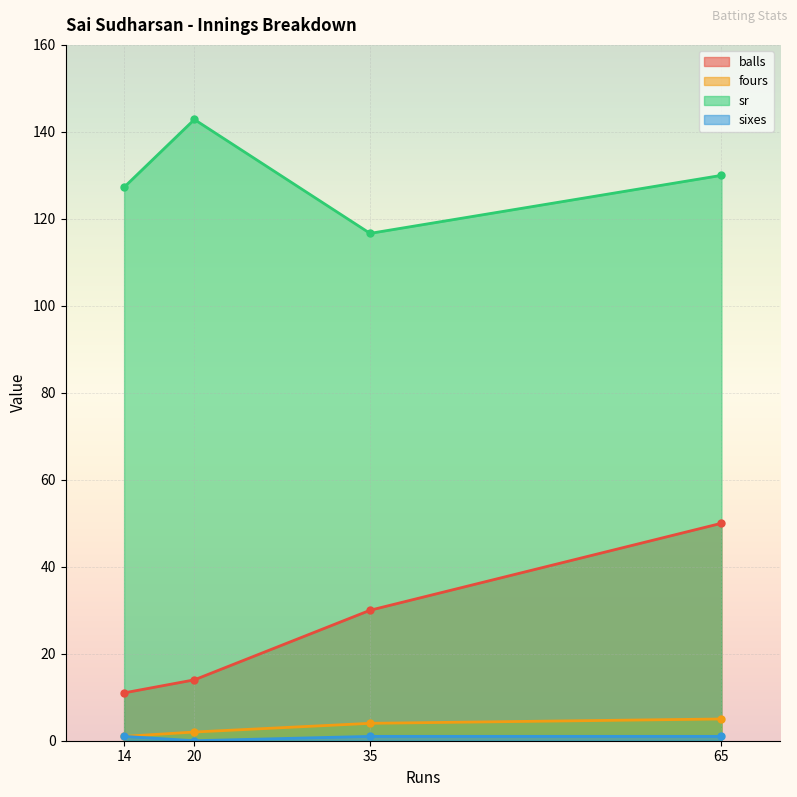

At 14, list the series in order from largest to smallest.

sr, balls, fours, sixes